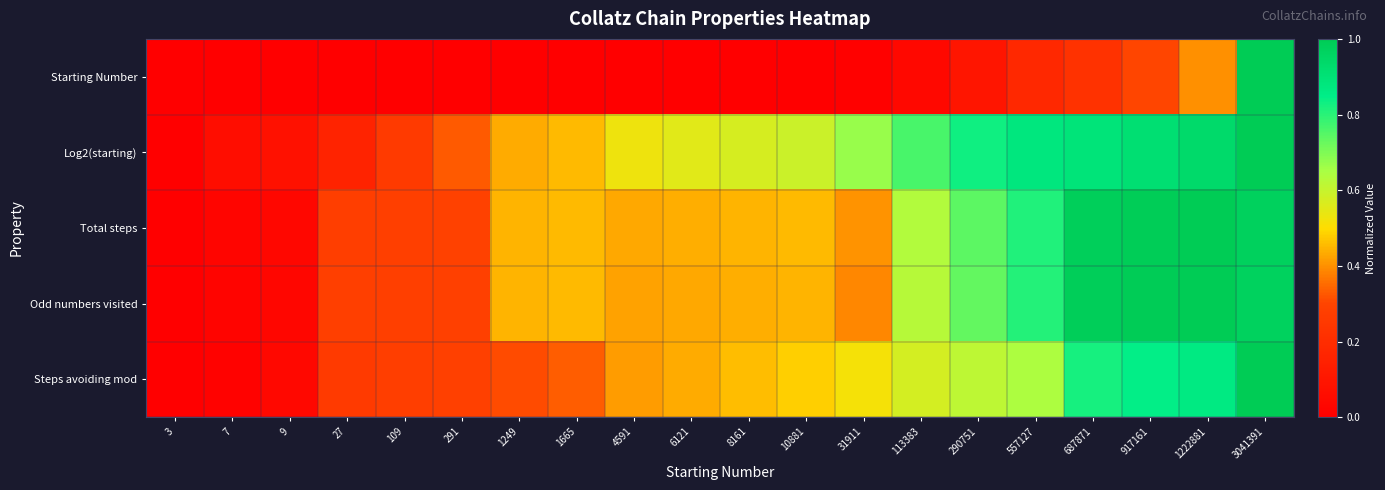

What is the greatest value displayed?

1.0